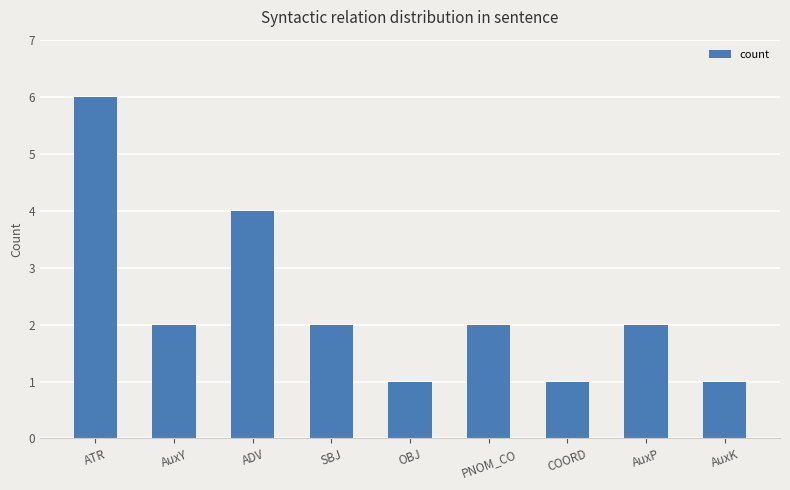

Reading left to right, extract all data points from this chart.

ATR=6	AuxY=2	ADV=4	SBJ=2	OBJ=1	PNOM_CO=2	COORD=1	AuxP=2	AuxK=1